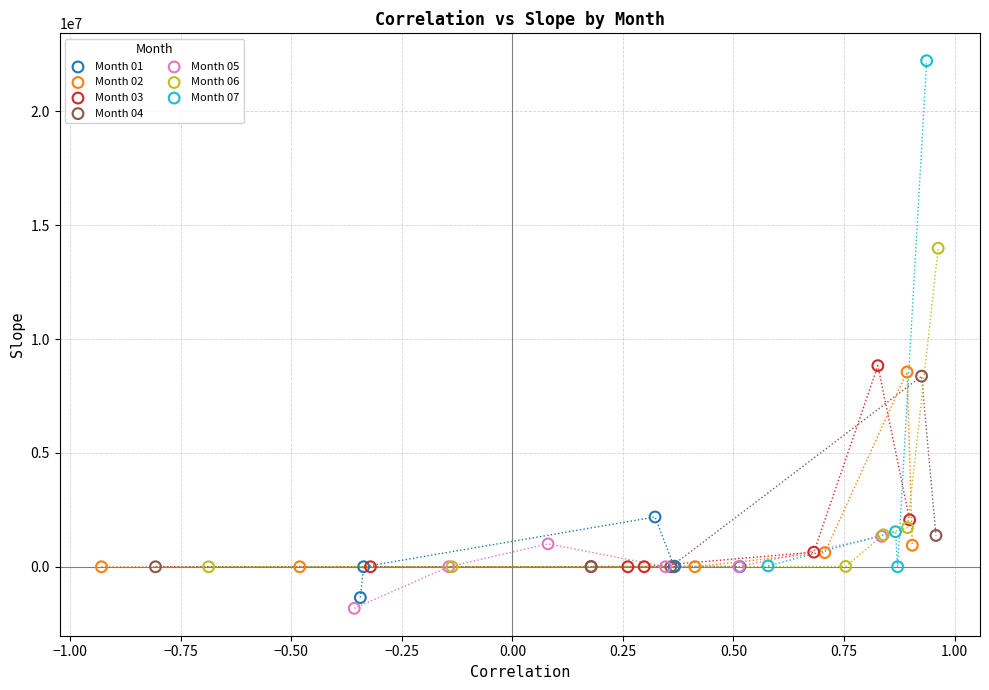

Which series contains the lowest Y value?

Month 05